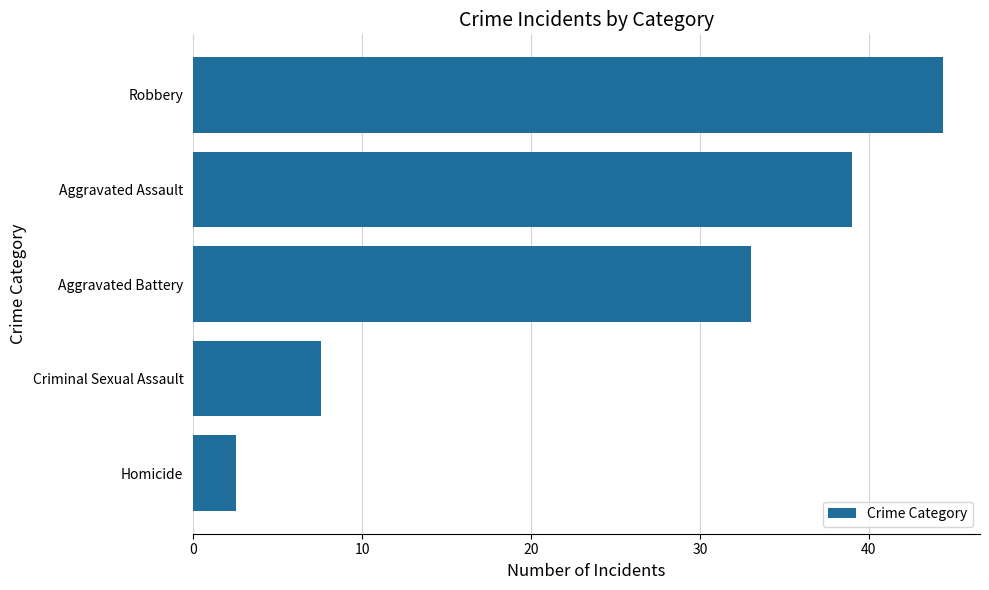

Rank the categories by value from highest to lowest.

Robbery, Aggravated Assault, Aggravated Battery, Criminal Sexual Assault, Homicide